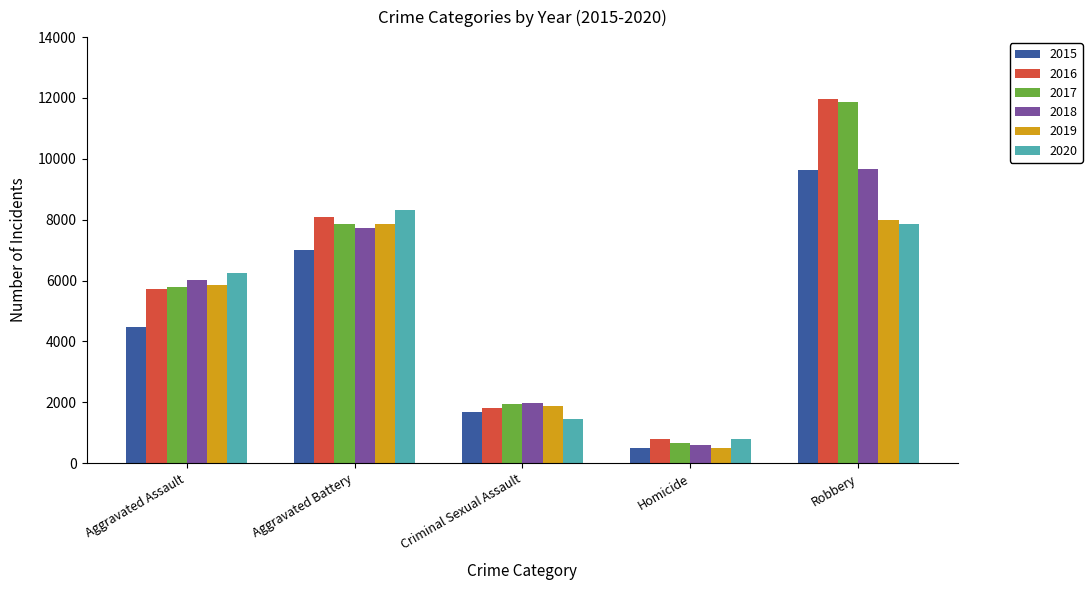

Reading left to right, what are all the values shown in this chart?

2015: Aggravated Assault=4480	Aggravated Battery=7018	Criminal Sexual Assault=1670	Homicide=496	Robbery=9638
2016: Aggravated Assault=5712	Aggravated Battery=8085	Criminal Sexual Assault=1819	Homicide=786	Robbery=11960
2017: Aggravated Assault=5793	Aggravated Battery=7845	Criminal Sexual Assault=1951	Homicide=672	Robbery=11880
2018: Aggravated Assault=6001	Aggravated Battery=7734	Criminal Sexual Assault=1983	Homicide=589	Robbery=9680
2019: Aggravated Assault=5841	Aggravated Battery=7857	Criminal Sexual Assault=1881	Homicide=498	Robbery=7994
2020: Aggravated Assault=6263	Aggravated Battery=8319	Criminal Sexual Assault=1454	Homicide=787	Robbery=7855